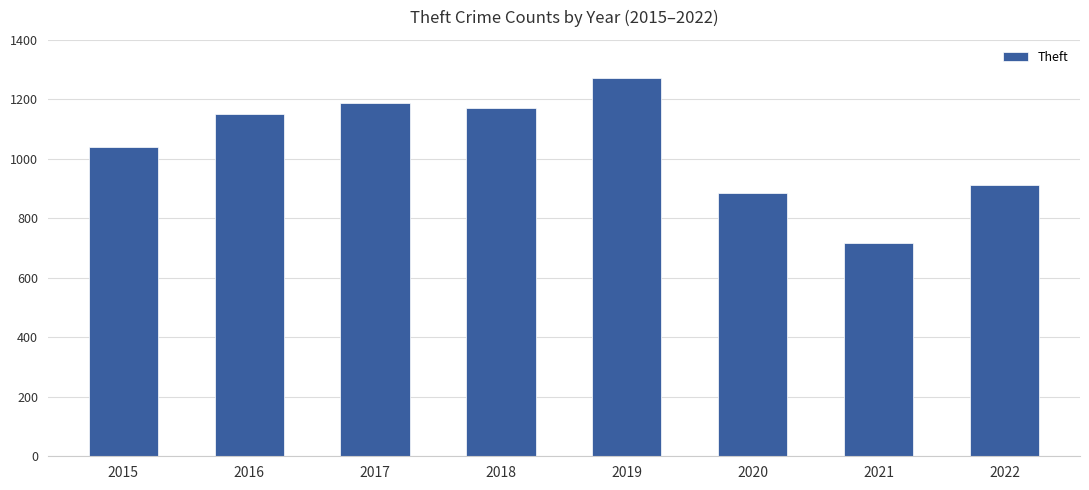

What is the value of the 2nd bar from the left?

1151